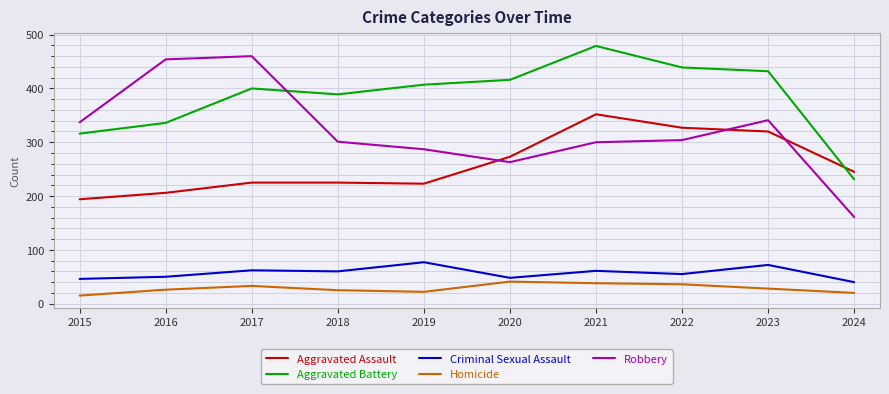

What is the average value of the Aggravated Assault series?

259